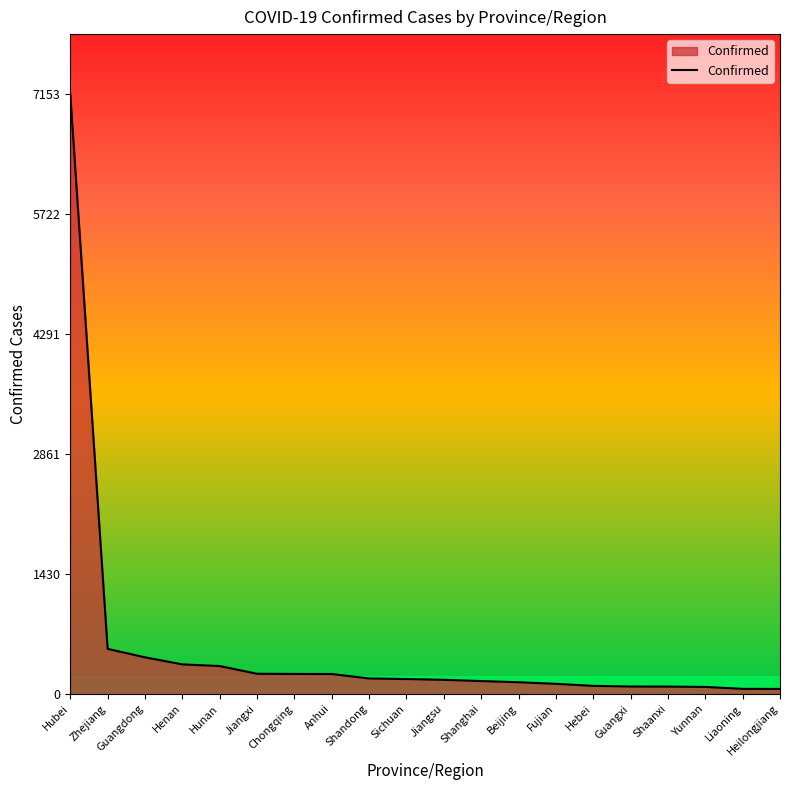

What is the smallest value displayed?

59